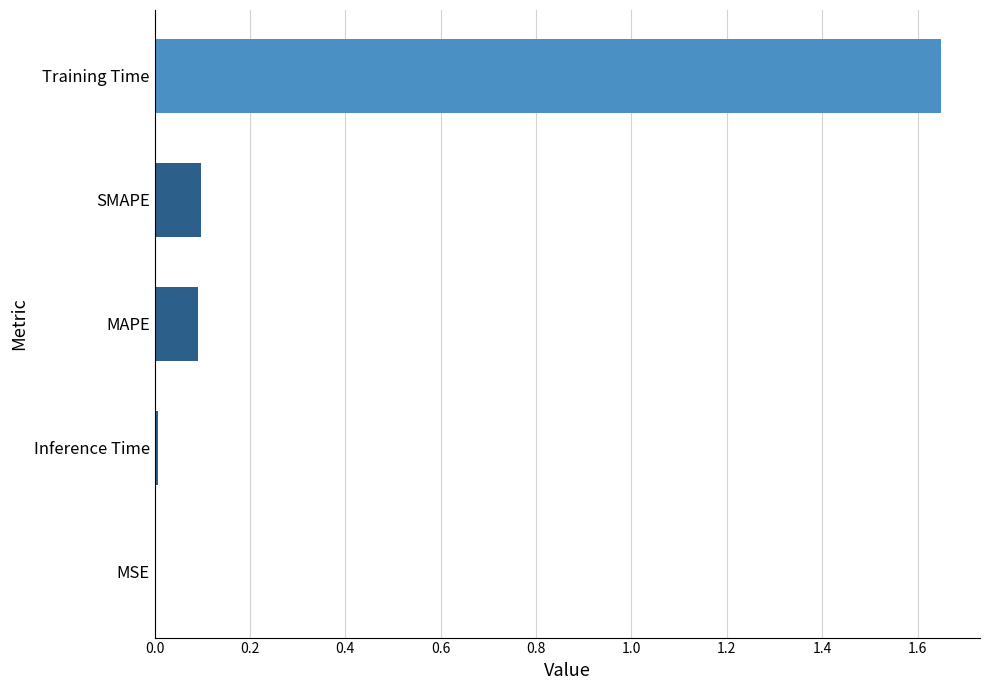

Which category has the highest value across all series?

Training Time